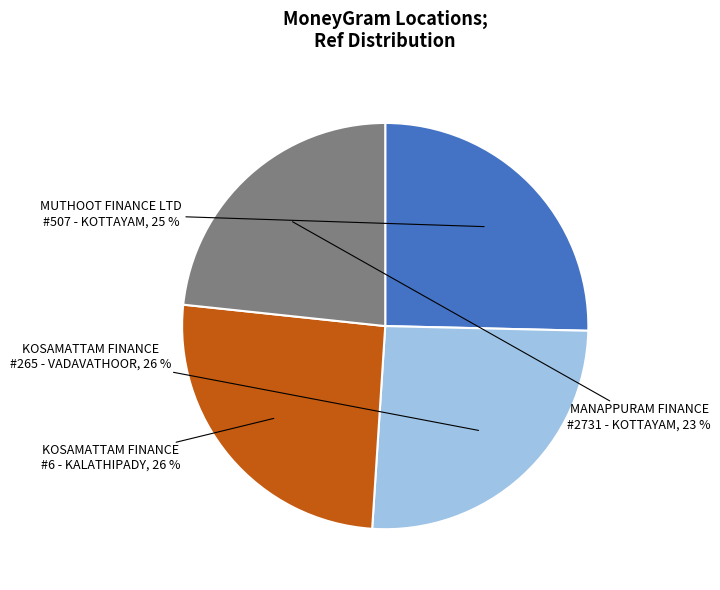

Does any single category account for the majority?

No